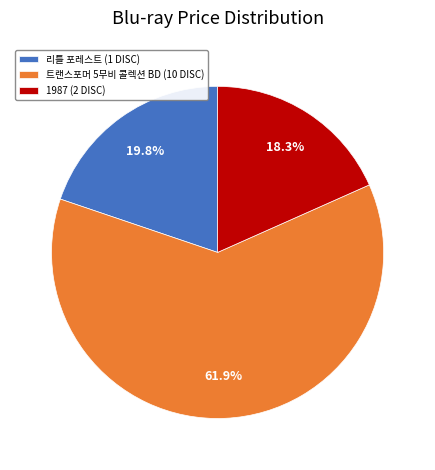

Which category has the biggest portion of the pie?

트랜스포머 5무비 콜렉션 BD (10 DISC)